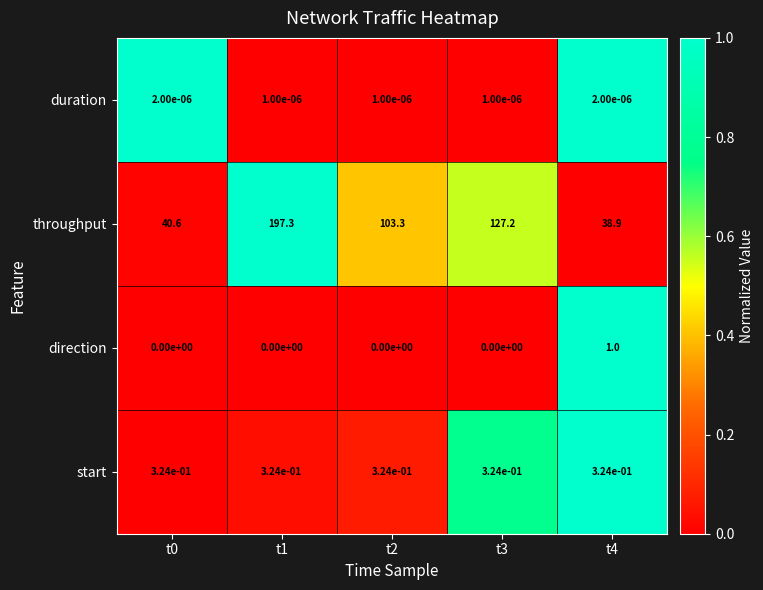

What is the maximum value shown in the chart?

197.3